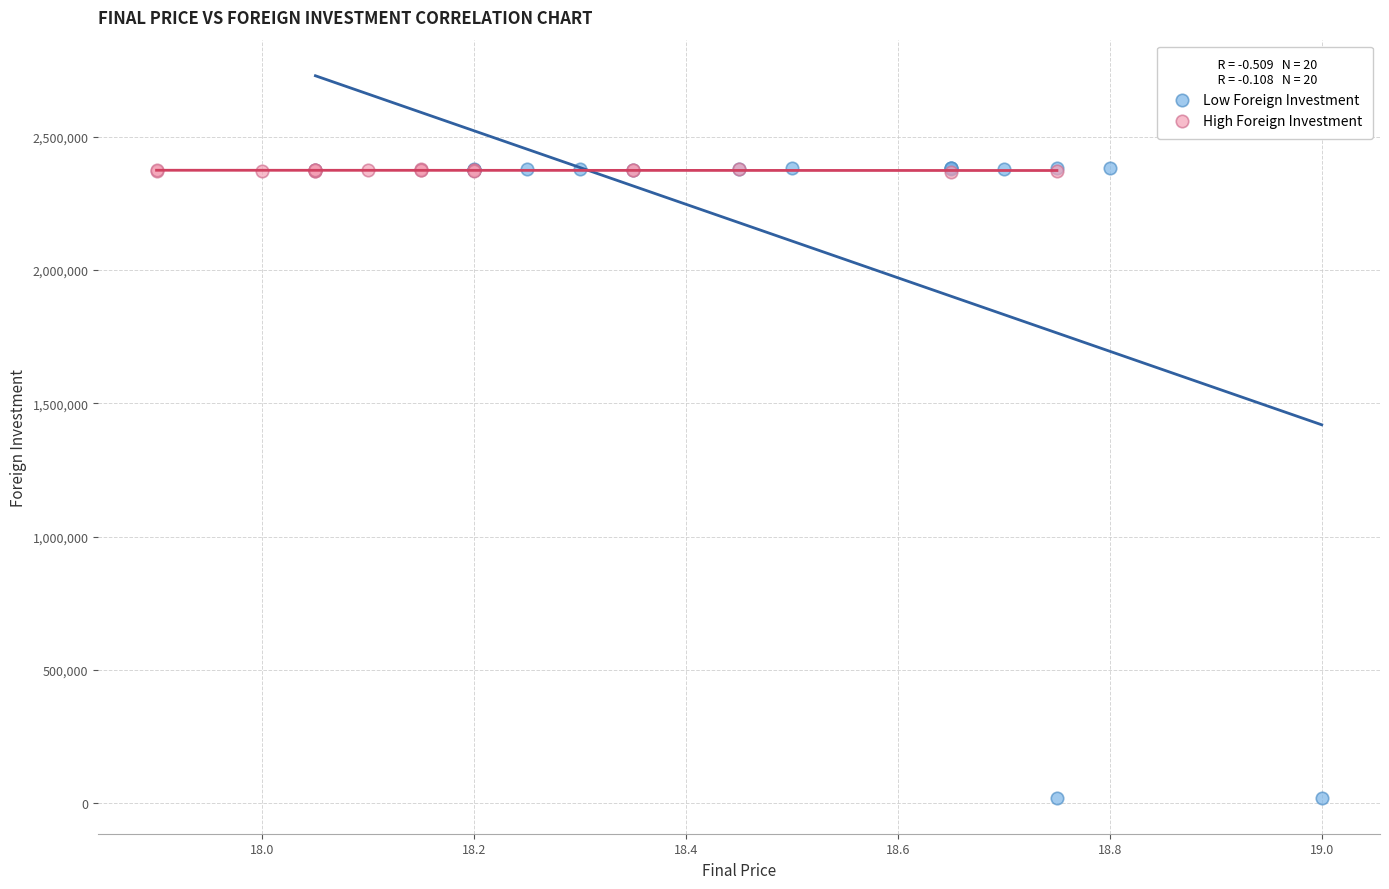

Which series reaches the minimum Y coordinate?

Low Foreign Investment